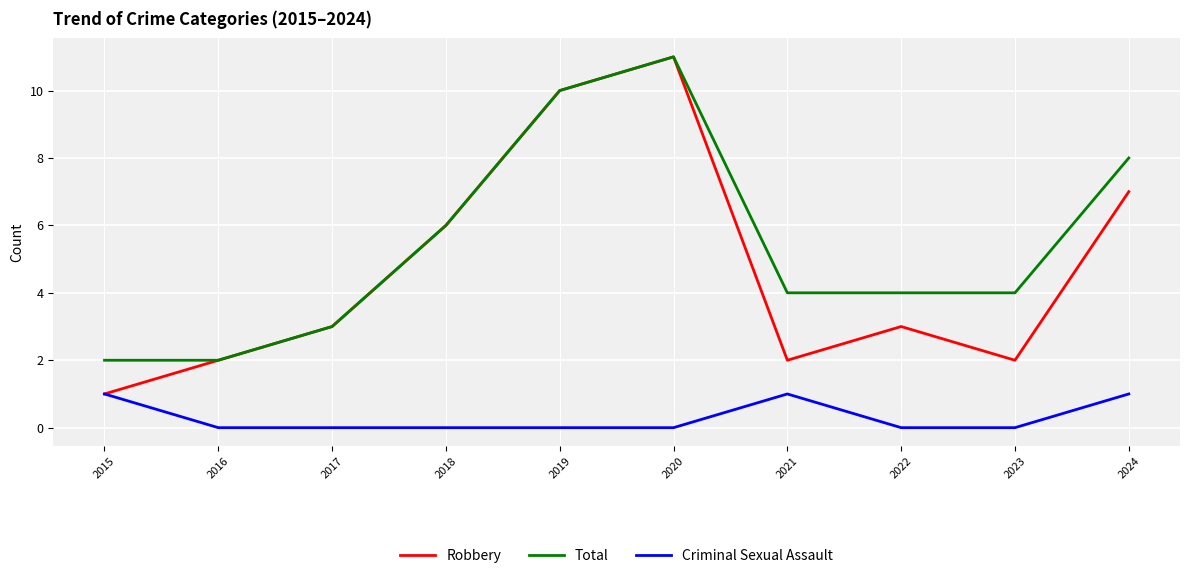

What is the difference between the maximum and minimum values in the Total series?

9